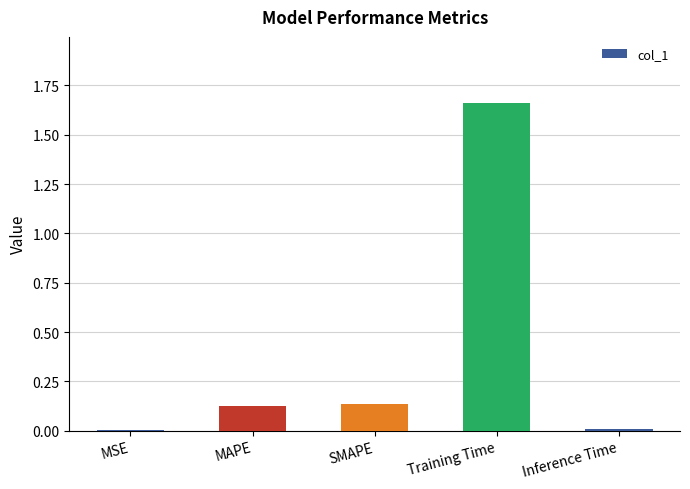

What is the sum of all values?

1.9